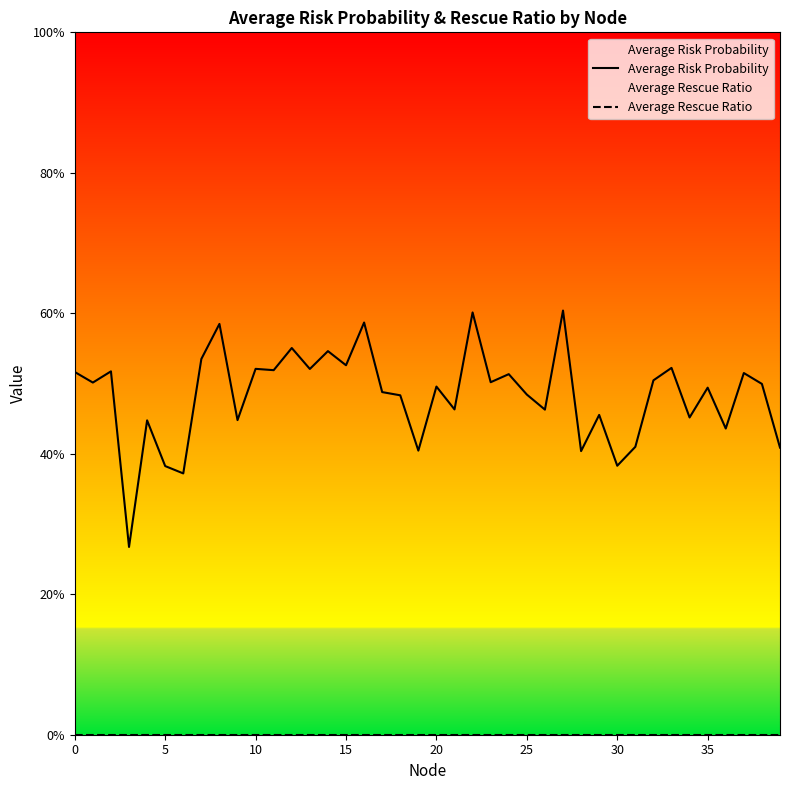

What is the label of the 30th point from the left?

29